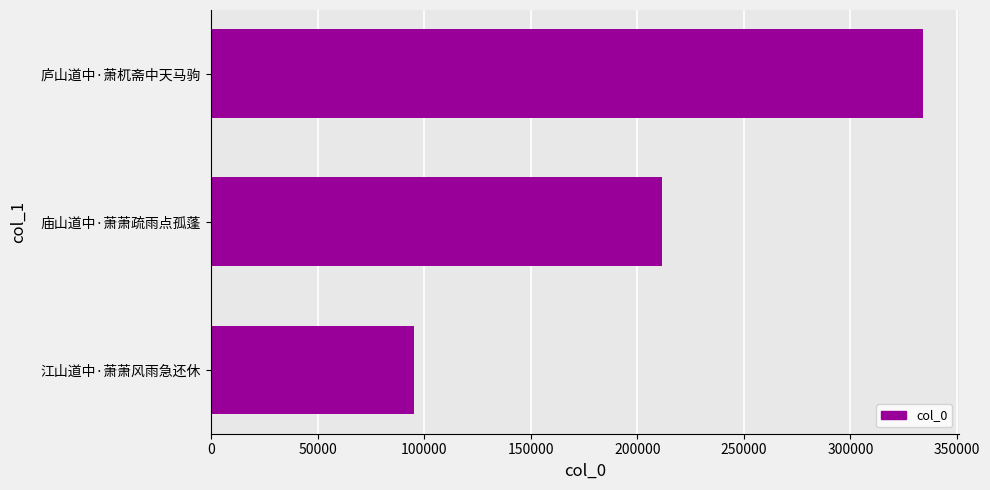

At which label is the value closest to 214618?

庙山道中·萧萧疏雨点孤蓬